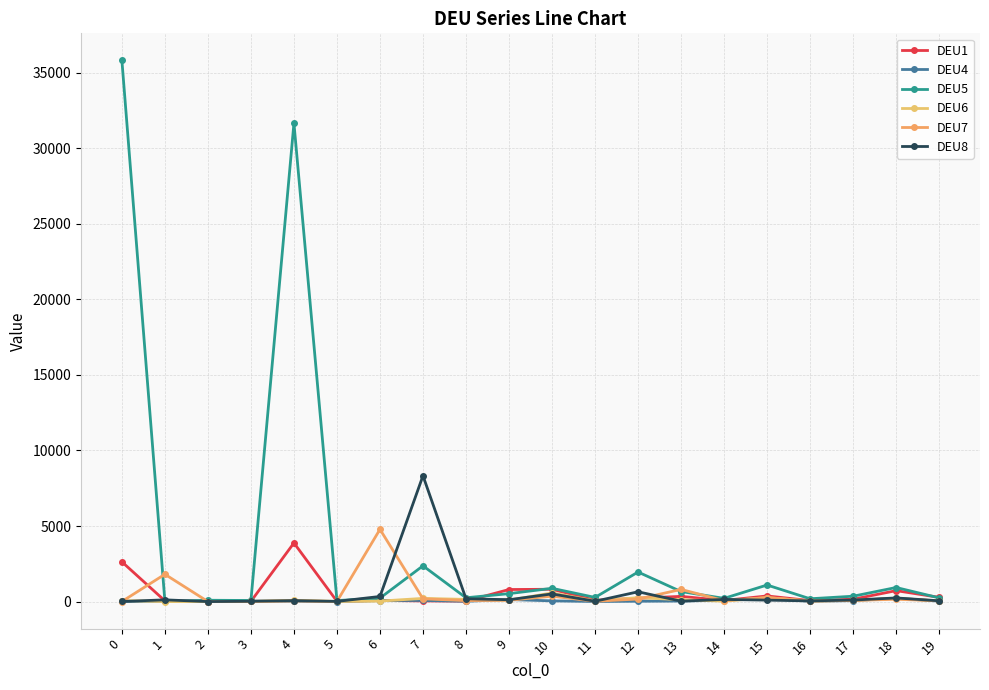

True or false: DEU4 and DEU6 cross at least once.

True